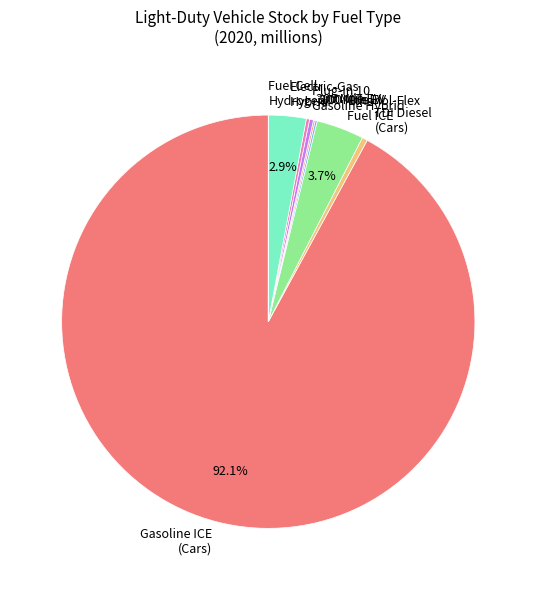

Is the sum of Gasoline ICE (Cars) and TDI Diesel (Cars) greater than half?

Yes